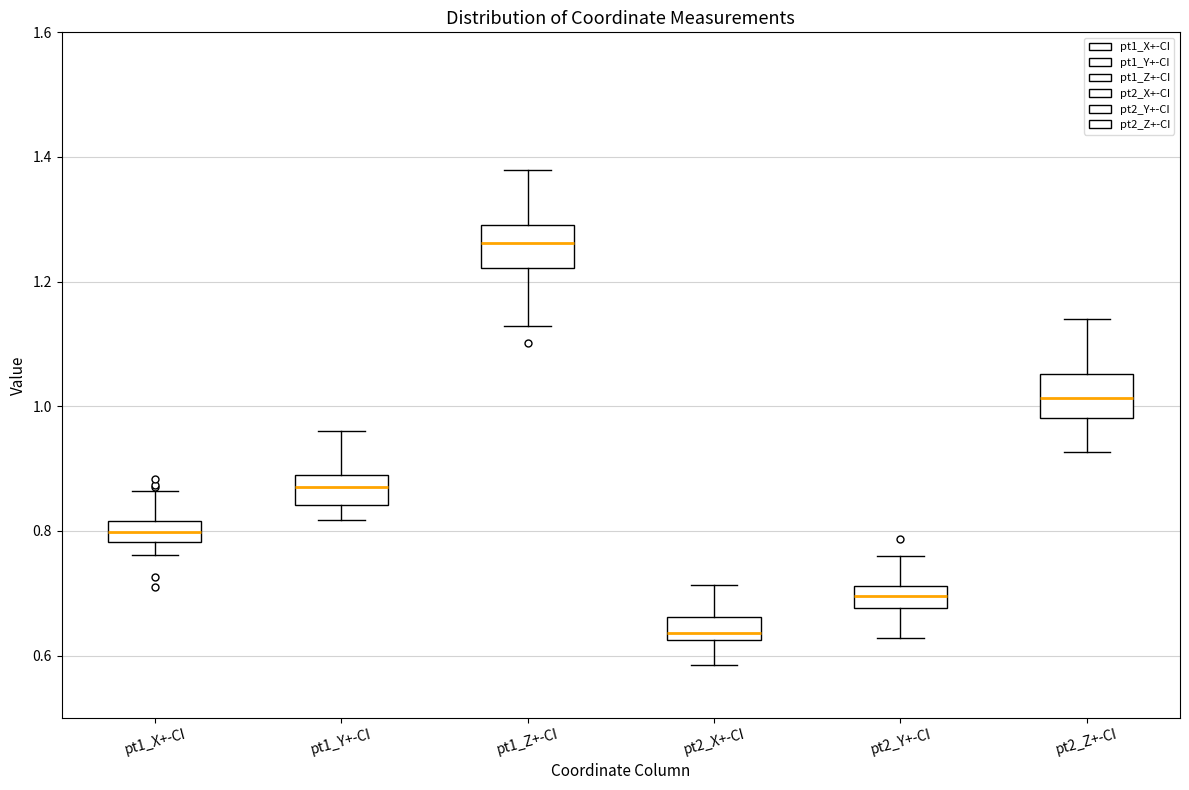

Reading left to right, transcribe this box plot: for each box, give where its median line is, the range the box spans, and where its two whiskers end, as read against the y-axis. The values are not printed on the chart, so give them approximately, as read against the axis.

pt1_X+-CI: median 0.80, box 0.78 to 0.82, whiskers 0.76 to 0.86
pt1_Y+-CI: median 0.86, box 0.84 to 0.88, whiskers 0.82 to 0.96
pt1_Z+-CI: median 1.26, box 1.22 to 1.30, whiskers 1.12 to 1.38
pt2_X+-CI: median 0.64, box 0.62 to 0.66, whiskers 0.58 to 0.72
pt2_Y+-CI: median 0.70, box 0.68 to 0.72, whiskers 0.62 to 0.76
pt2_Z+-CI: median 1.02, box 0.98 to 1.06, whiskers 0.92 to 1.14